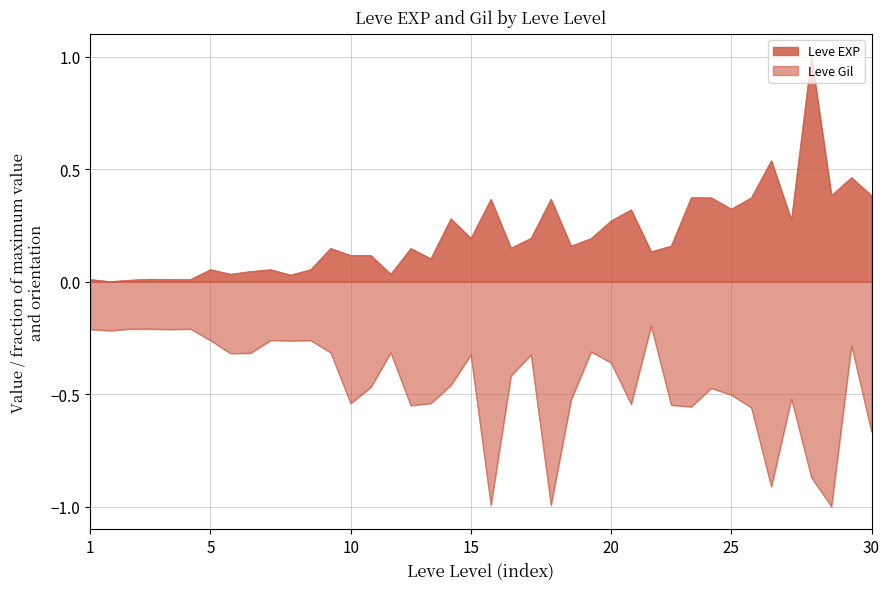

The value of Leve EXP at 5 is 0.0. True or false?

True